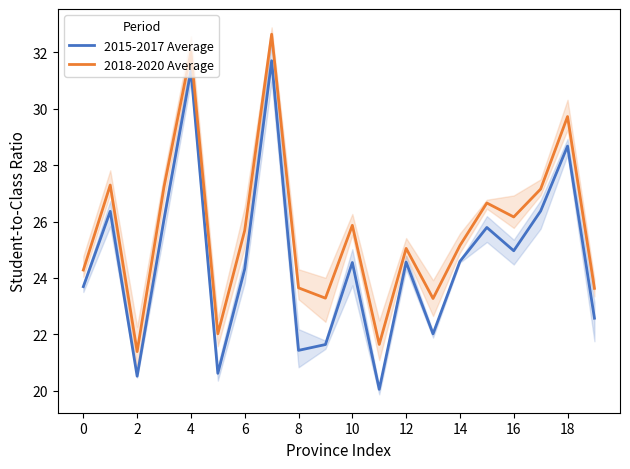

True or false: 2018-2020 Average and 2015-2017 Average cross at least once.

False